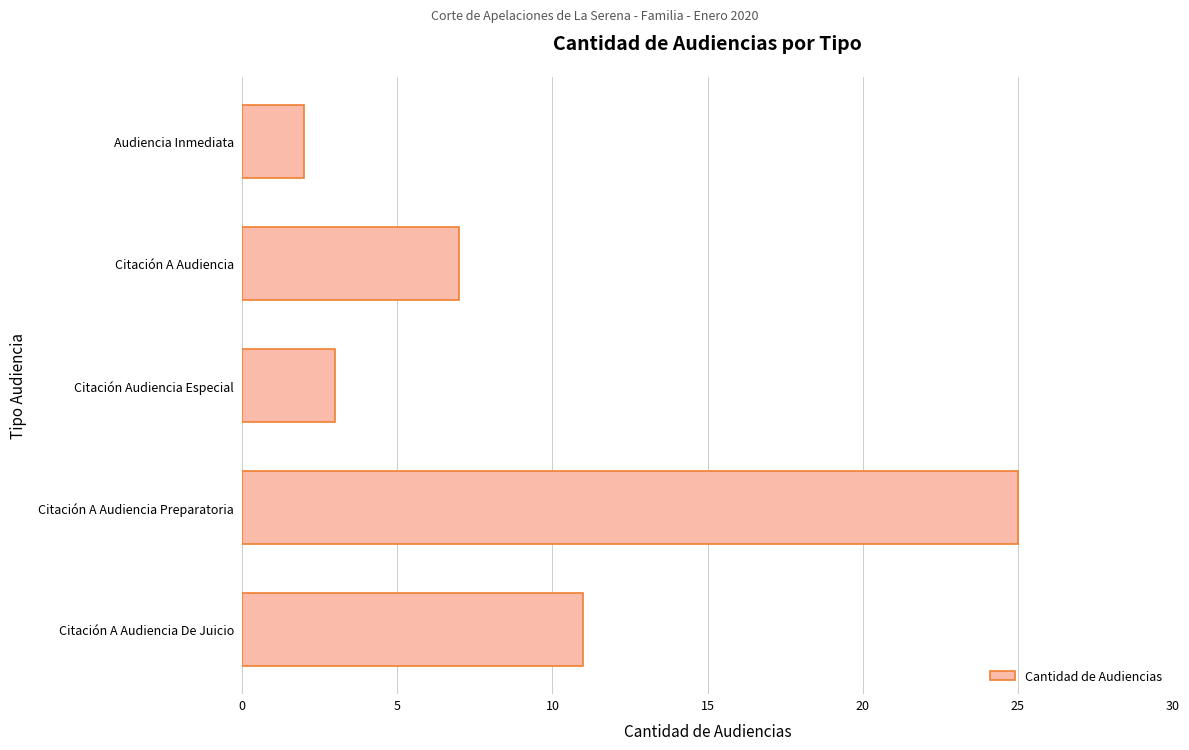

What is the maximum value shown in the chart?

25